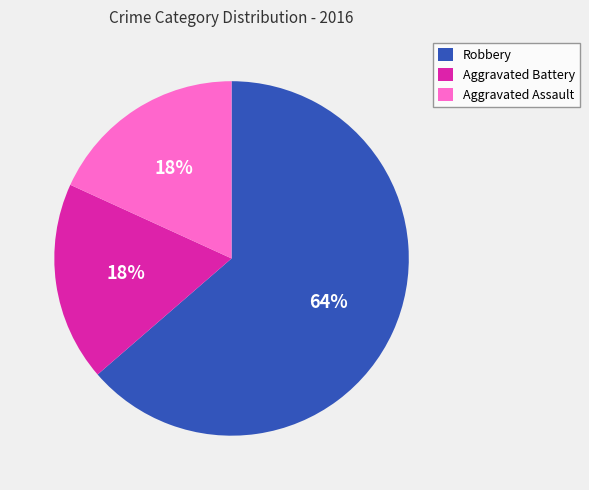

Combined, do Robbery and Aggravated Battery account for over 50%?

Yes